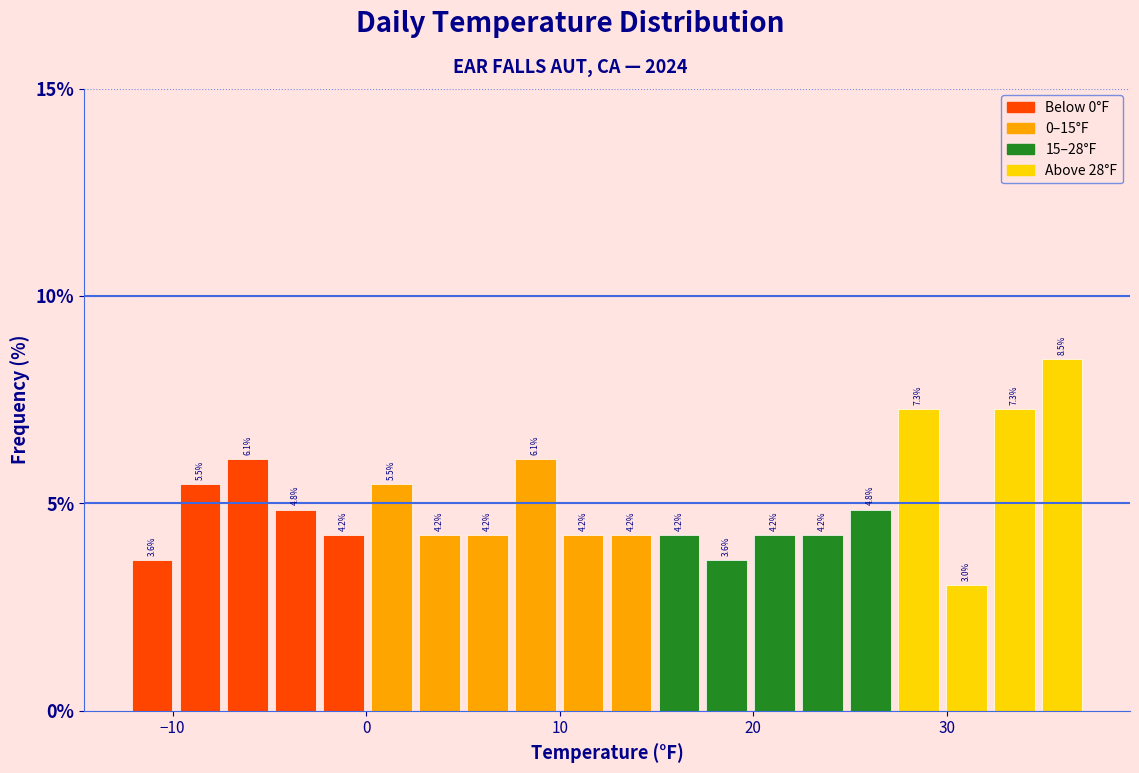

Around what value on the x-axis is the tallest bar? Give the approximate position of its centre, as read against the axis.

36